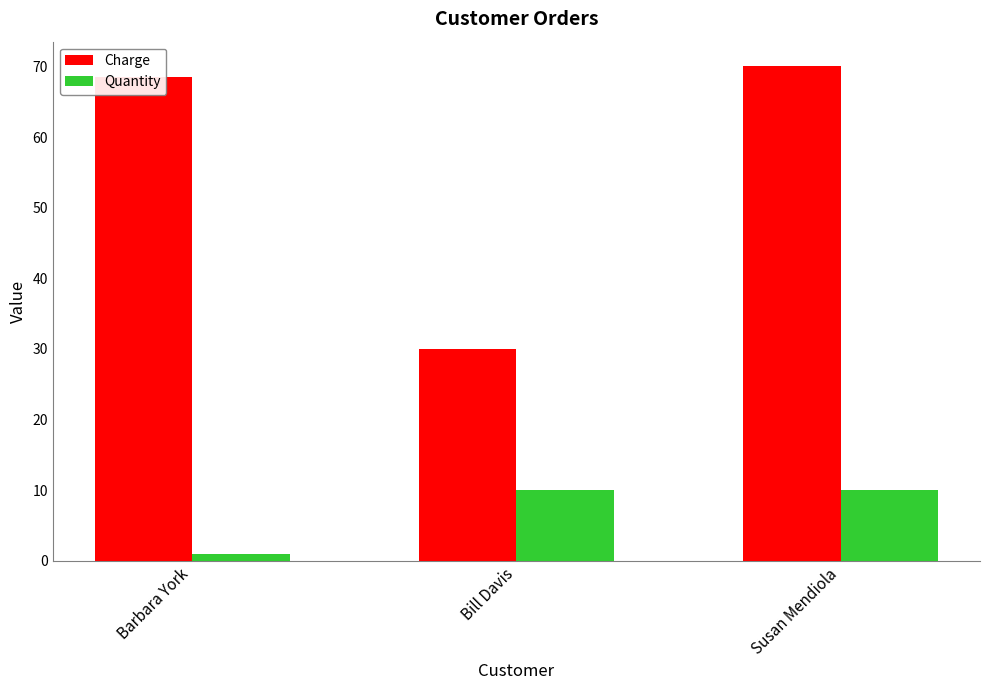

At how many categories does at least one series exceed 52?

2